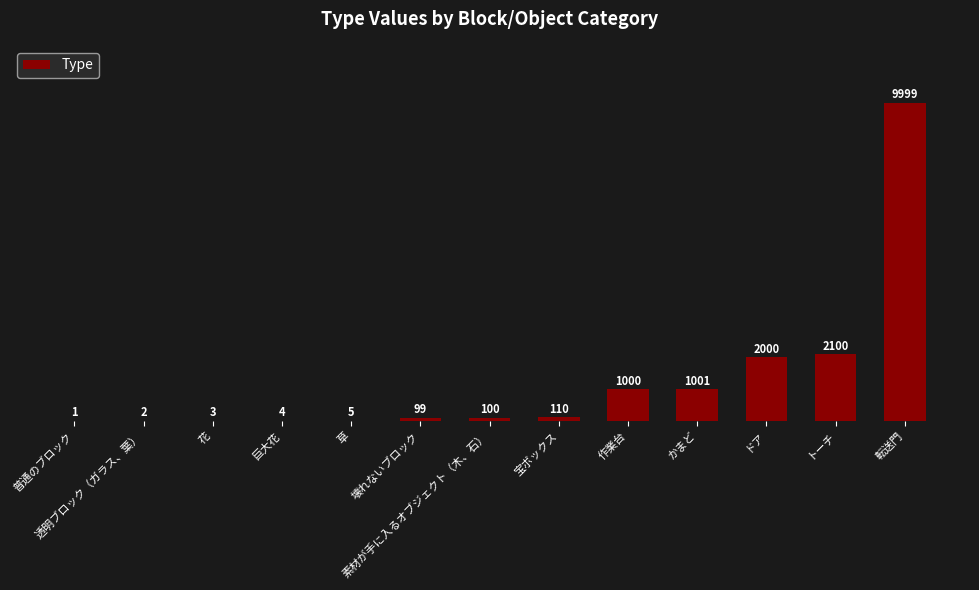

Are the bars grouped side by side (vs. stacked)?

No